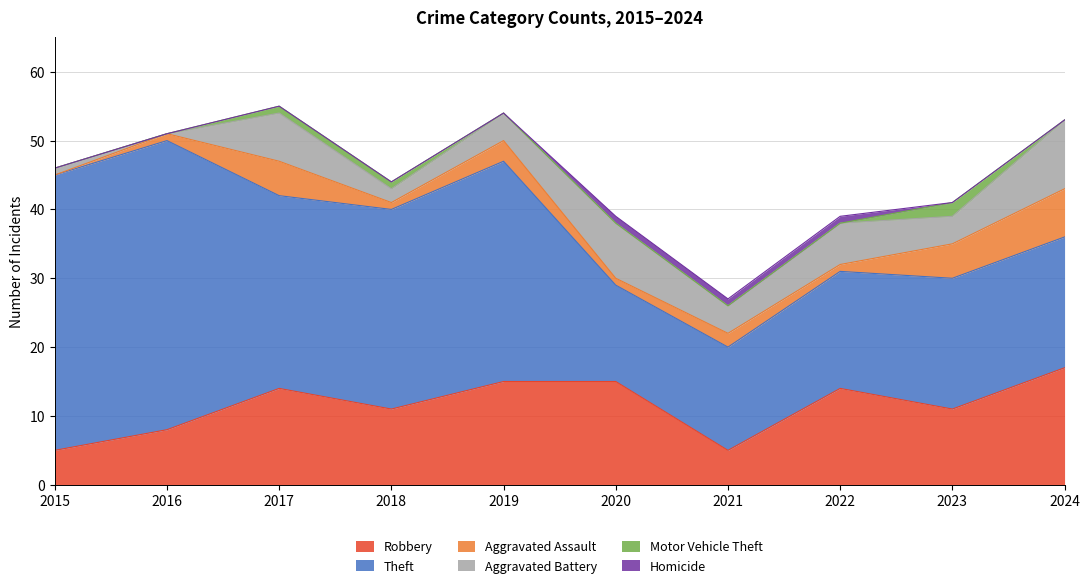

True or false: Homicide and Aggravated Assault cross at least once.

False